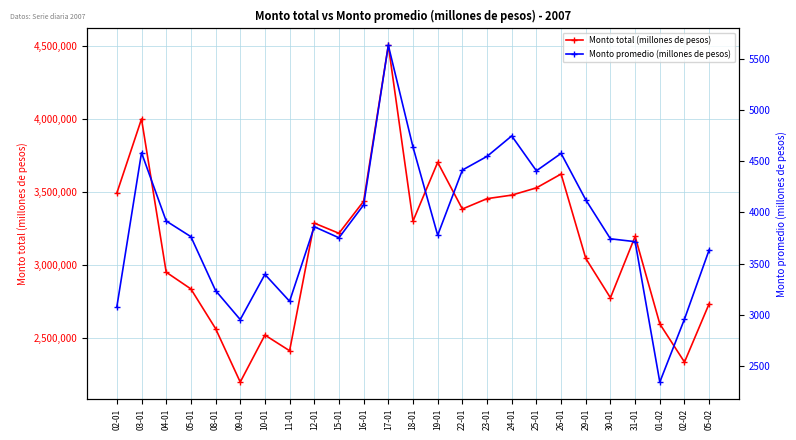

Where is Monto promedio (millones de pesos) nearest to the value 3987?

04-01